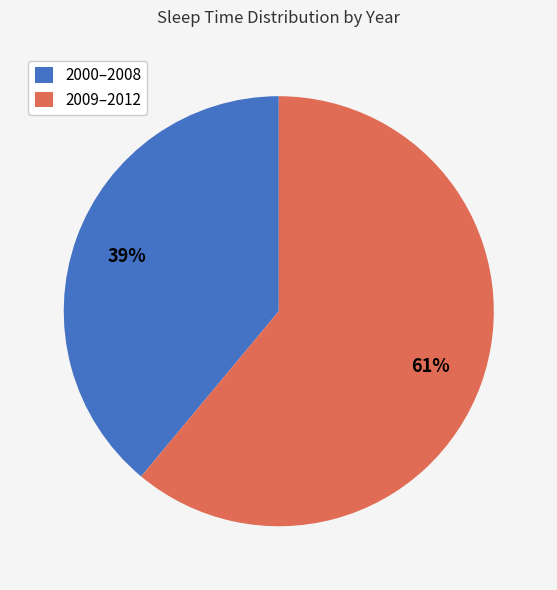

To the nearest percent, what is the difference between the largest and smallest slice percentages?

22%